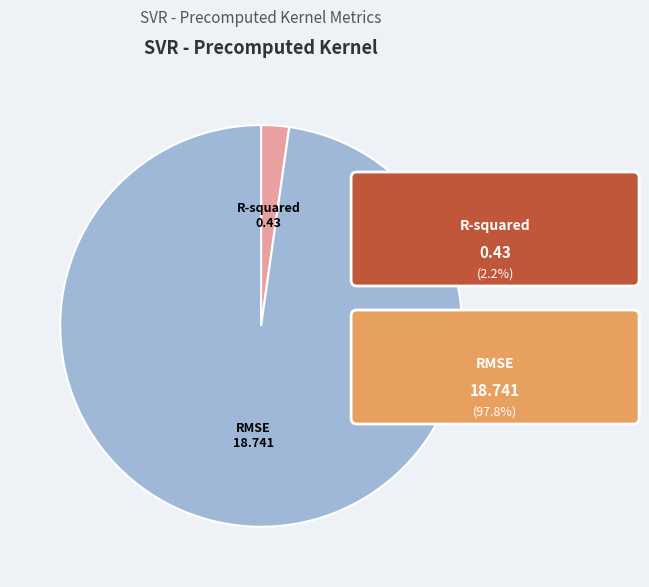

Is it true that RMSE is 98% of the pie?

True